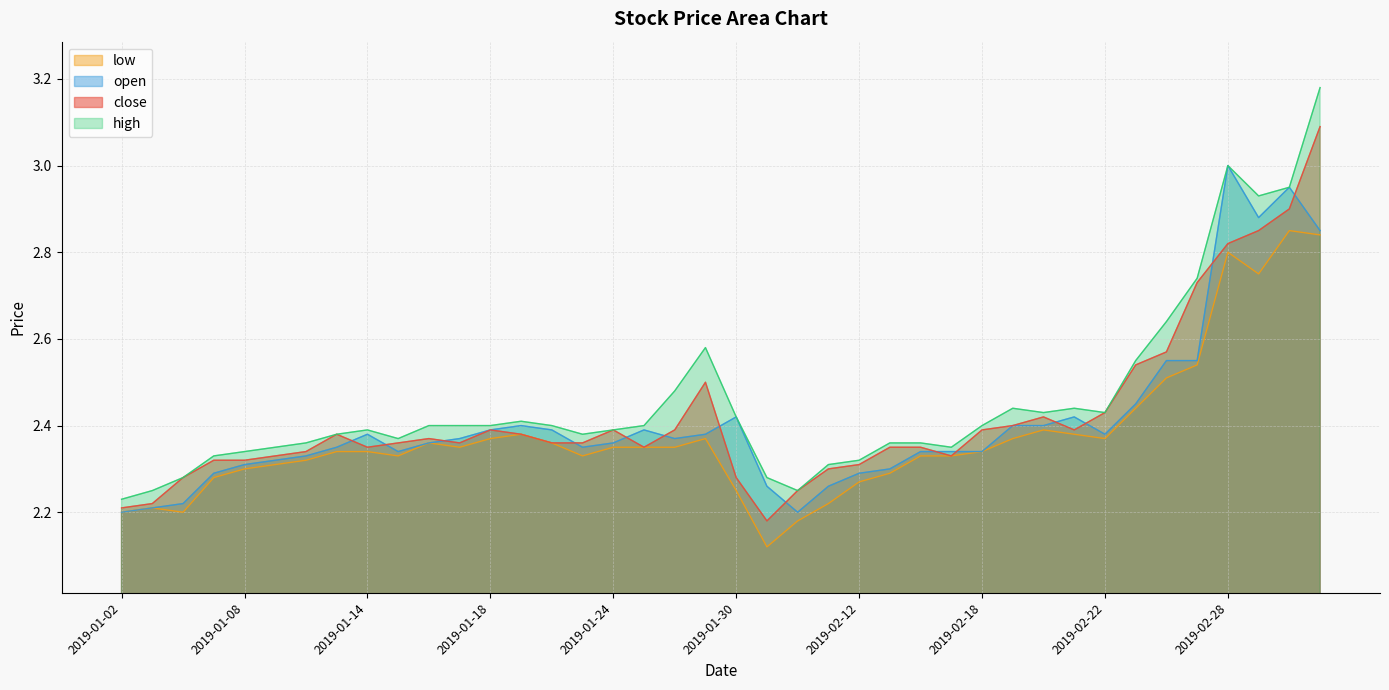

True or false: low and high cross at least once.

False